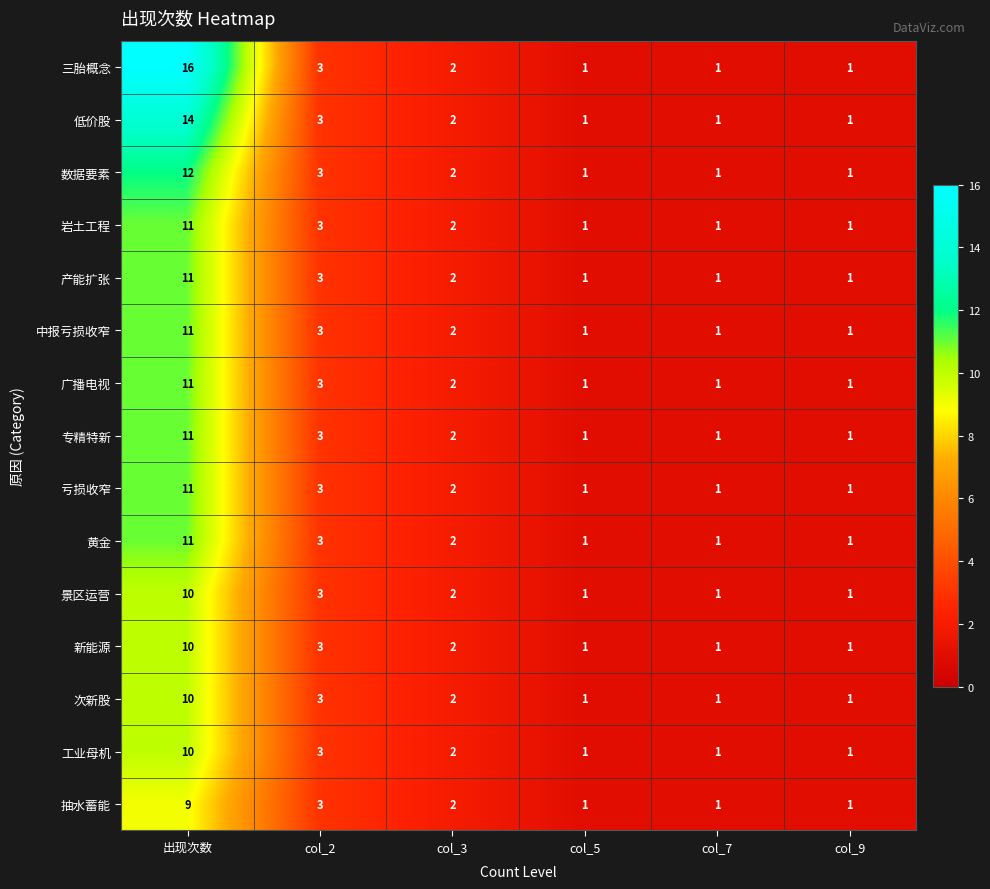

What is the minimum value shown in the chart?

1